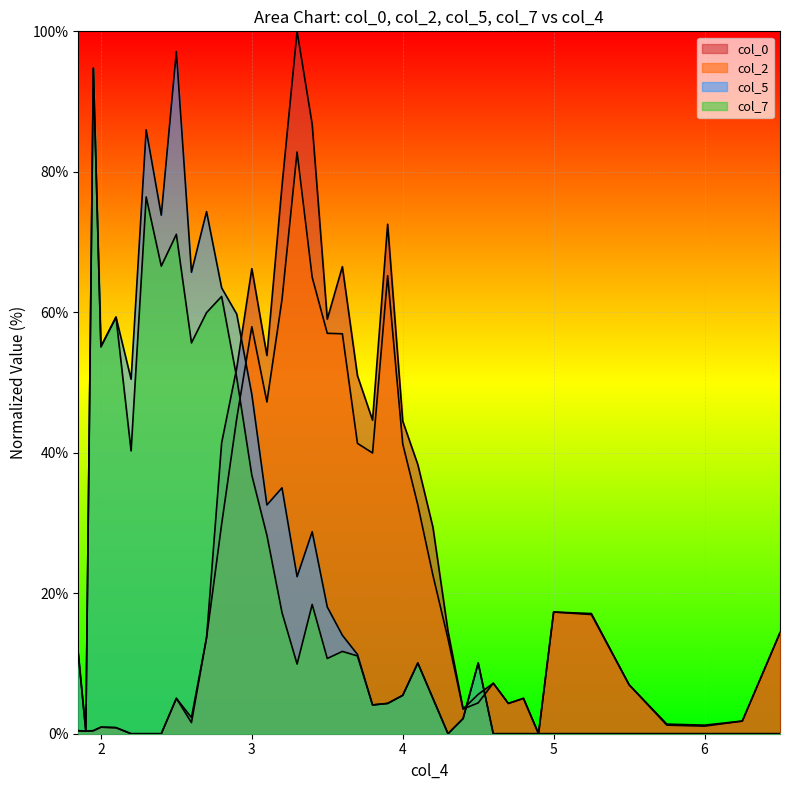

Does the chart display data point markers on the line(s)?

No